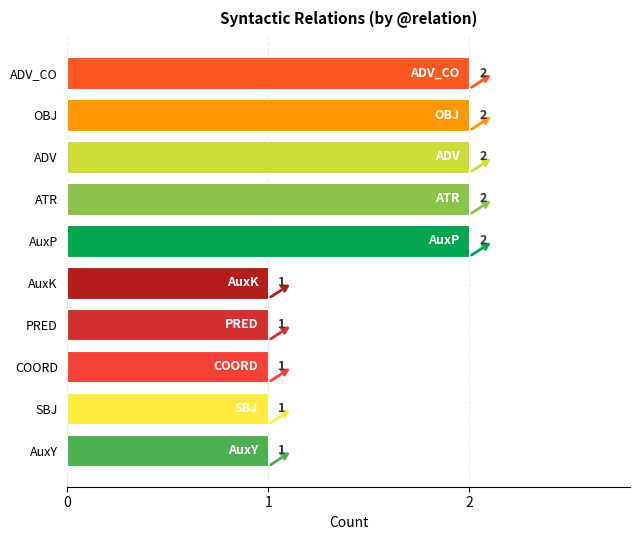

How many values are between 1 and 2?

10